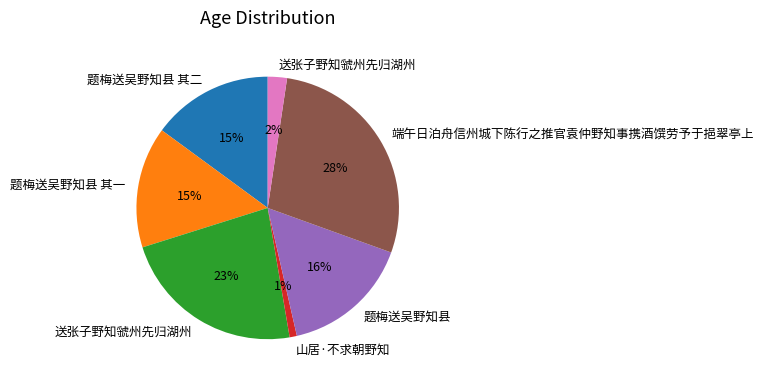

To the nearest percent, what is the difference between the largest and smallest slice percentages?

27%